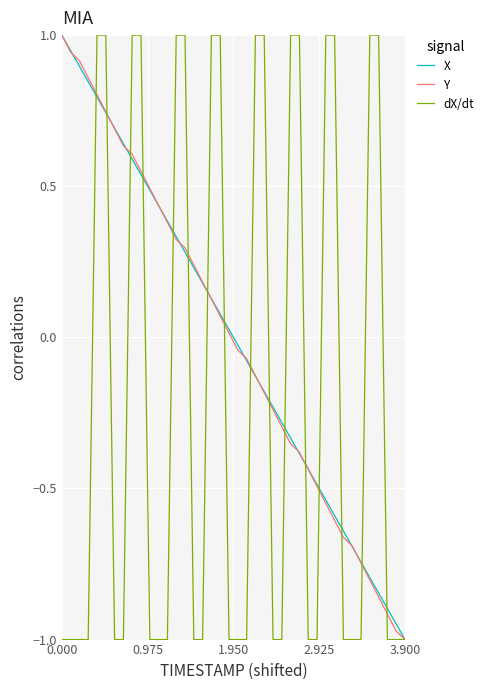

What is the maximum value for dX/dt?

1.0